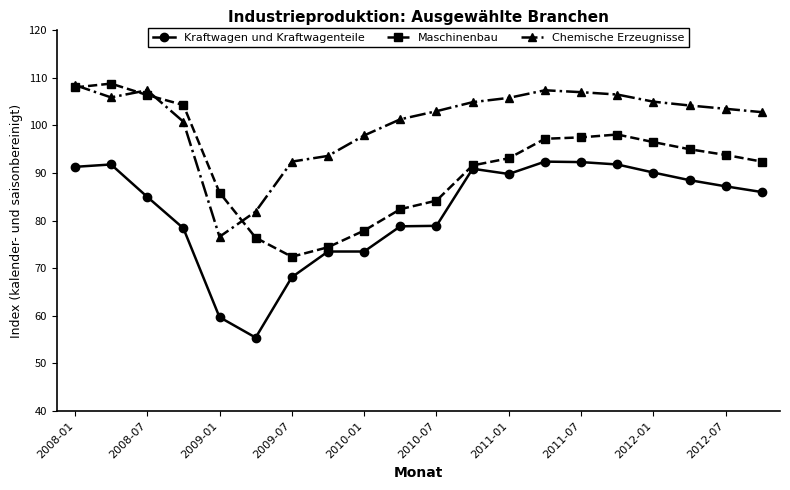

What is the value of the Chemische Erzeugnisse point at the 15th from the left?

107.0